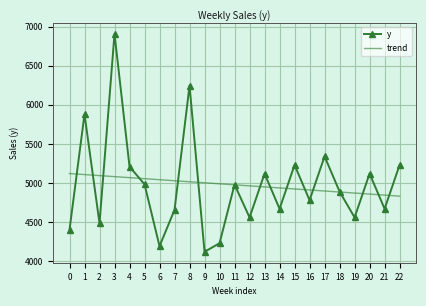

The value of y at 2 is 4485.5. True or false?

True